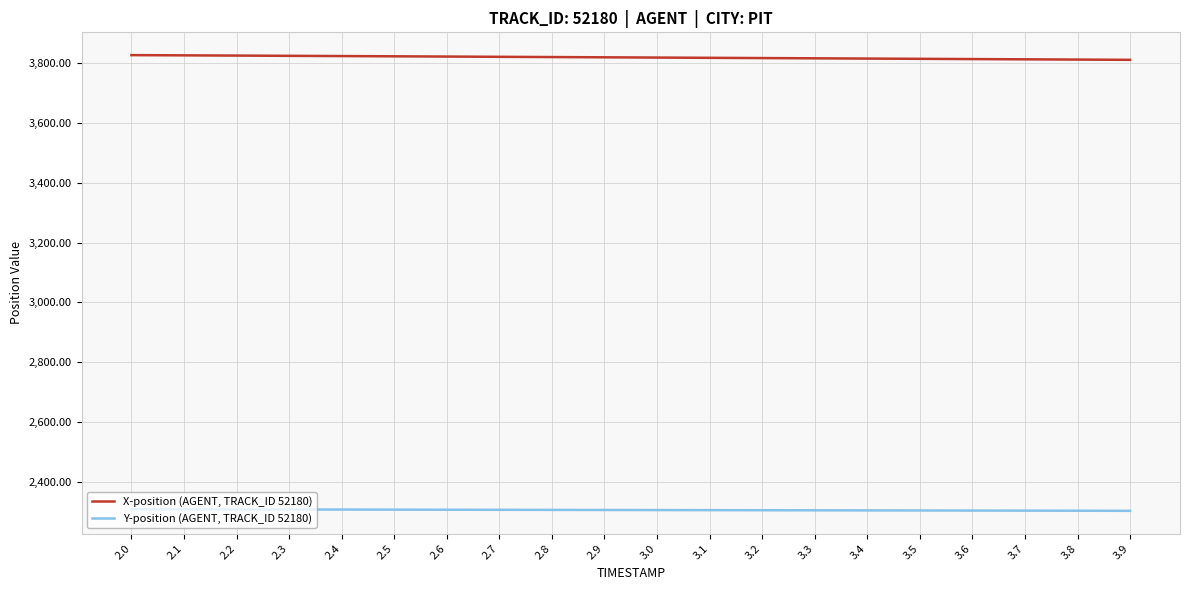

Is the value of X-position (AGENT, TRACK_ID 52180) at 2.2 greater than the value of Y-position (AGENT, TRACK_ID 52180) at 3.7?

Yes